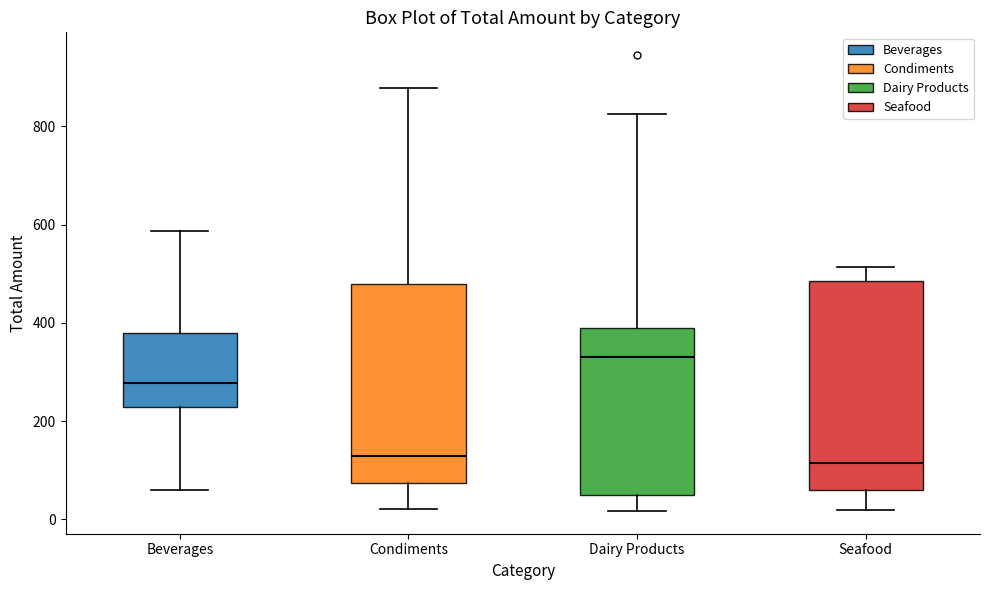

Where is the lower edge of the box for Dairy Products on the y-axis? The values are not printed on the chart, so give them approximately, as read against the axis.

60